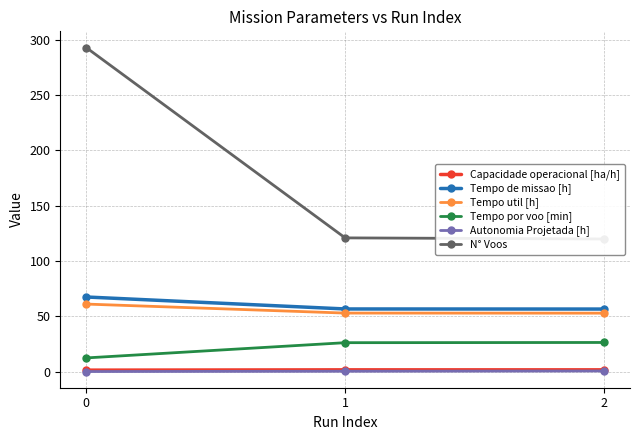

Is the value of Tempo por voo [min] at 0 greater than the value of Capacidade operacional [ha/h] at 2?

Yes